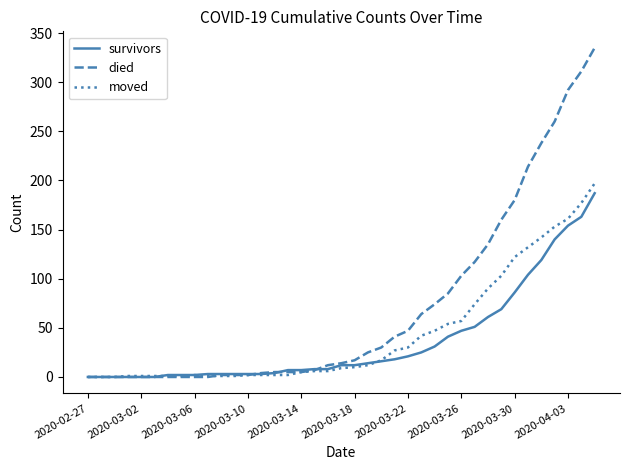

What is the maximum value for died?

335